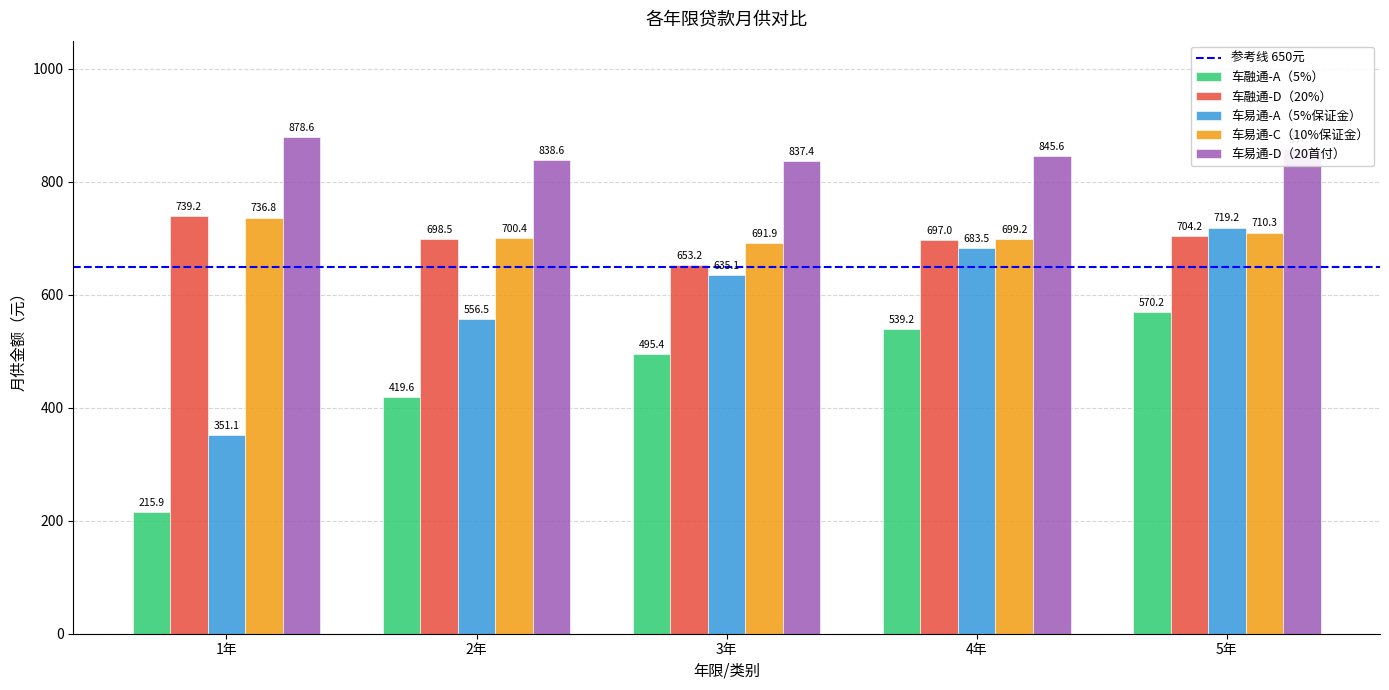

Is the value of 车融通-A（5%） at 2年 greater than the value of 车易通-C（10%保证金） at 4年?

No